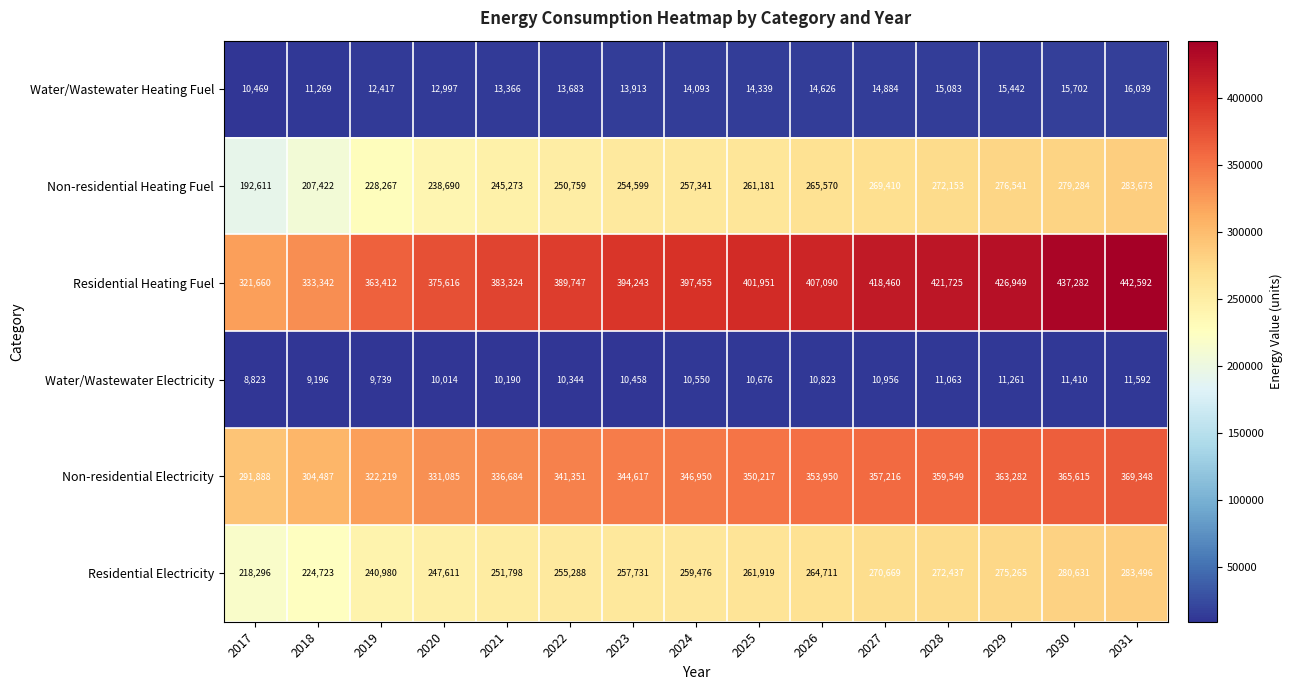

Where is Water/Wastewater Electricity nearest to the value 10207?

2021